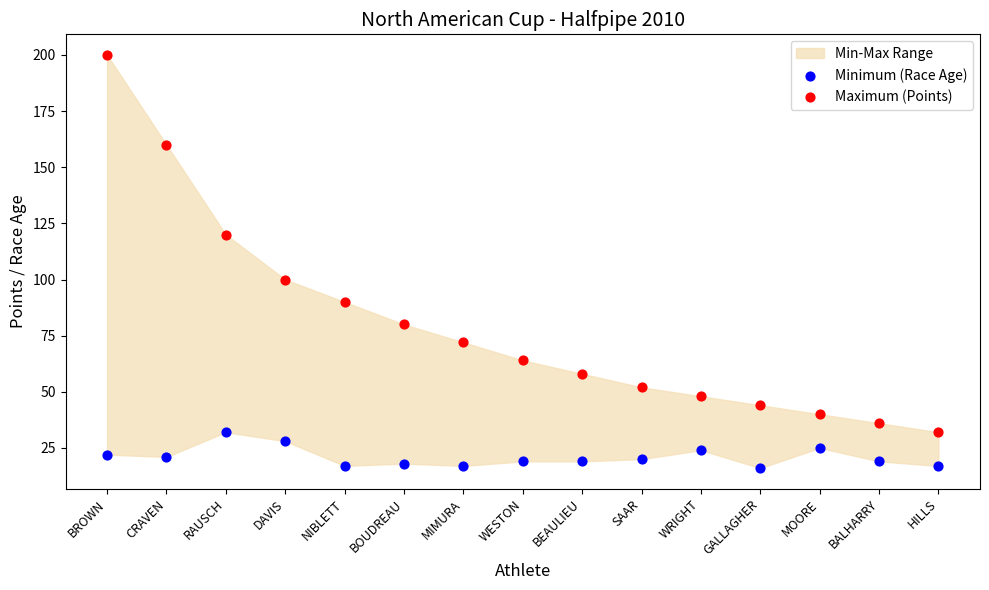

Which series contains the highest Y value?

Maximum (Points)